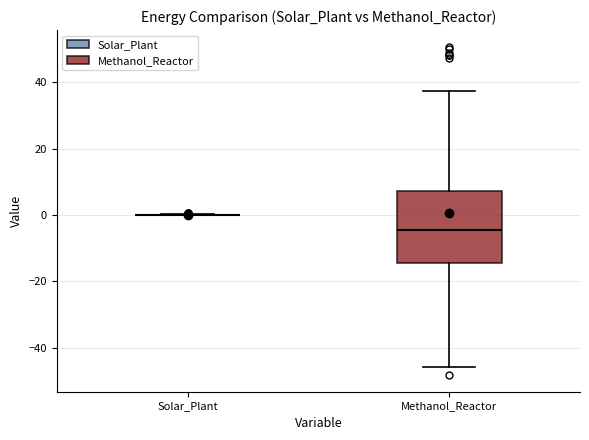

Which box is the tallest, from its lower edge to its upper edge?

Methanol_Reactor